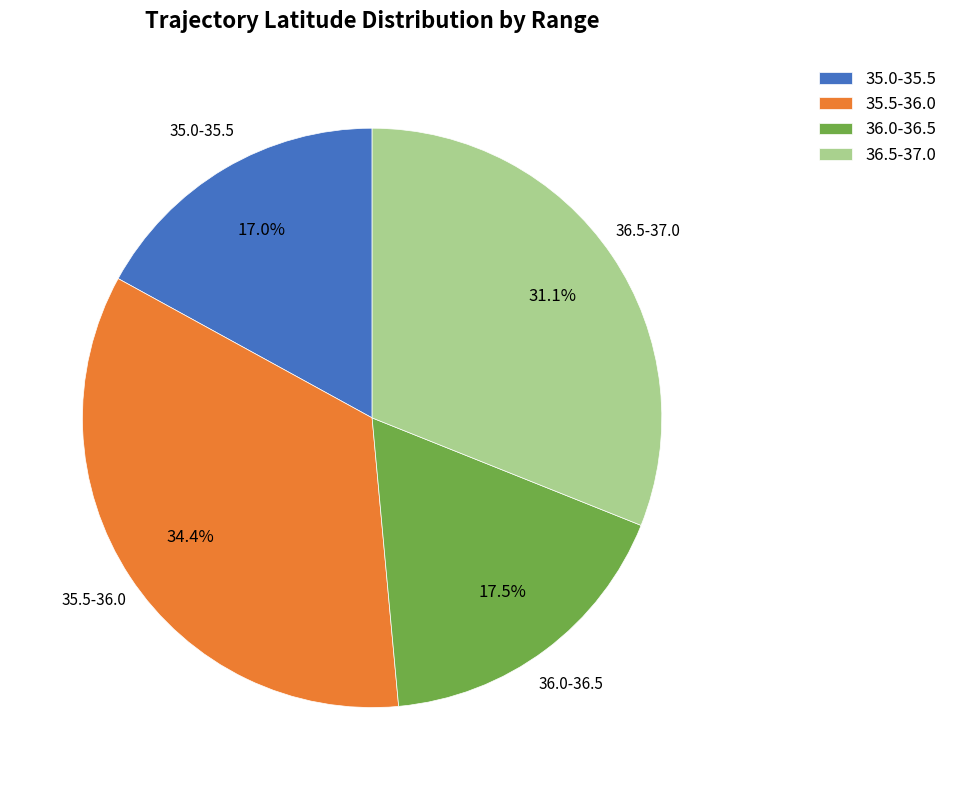

How many segments does this pie chart have?

4